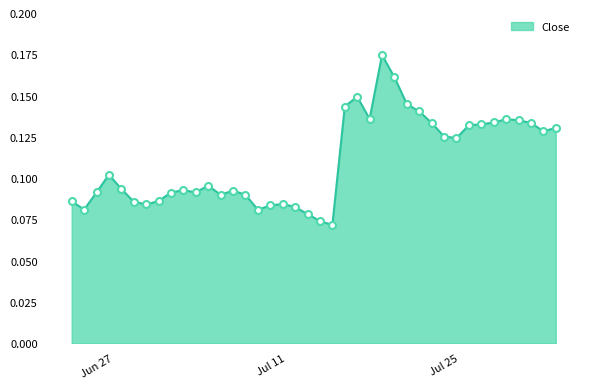

Is this an area chart (filled region under the line)?

Yes